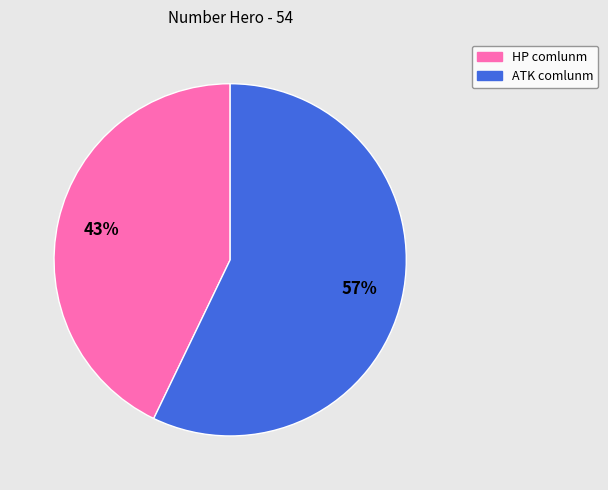

To the nearest percent, what is the average slice percentage?

50%